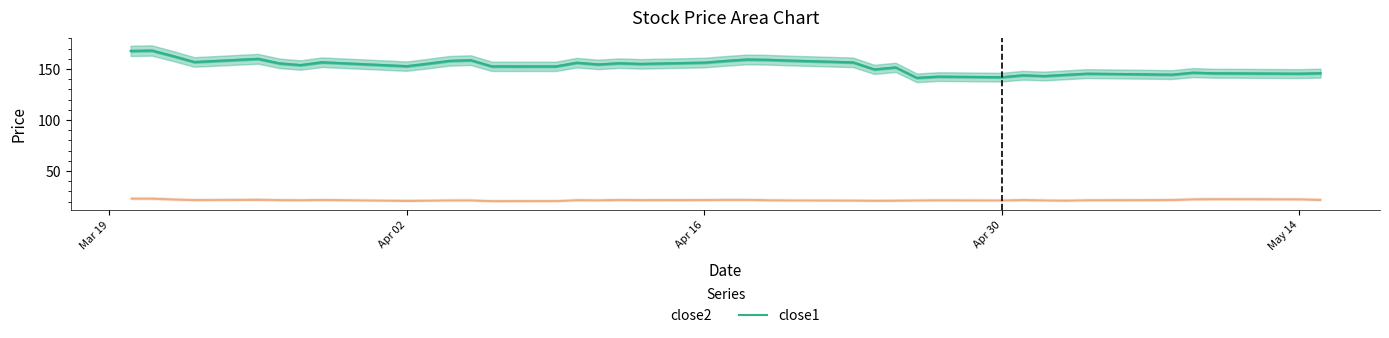

True or false: the data has more than 0 interior local peaks.

True